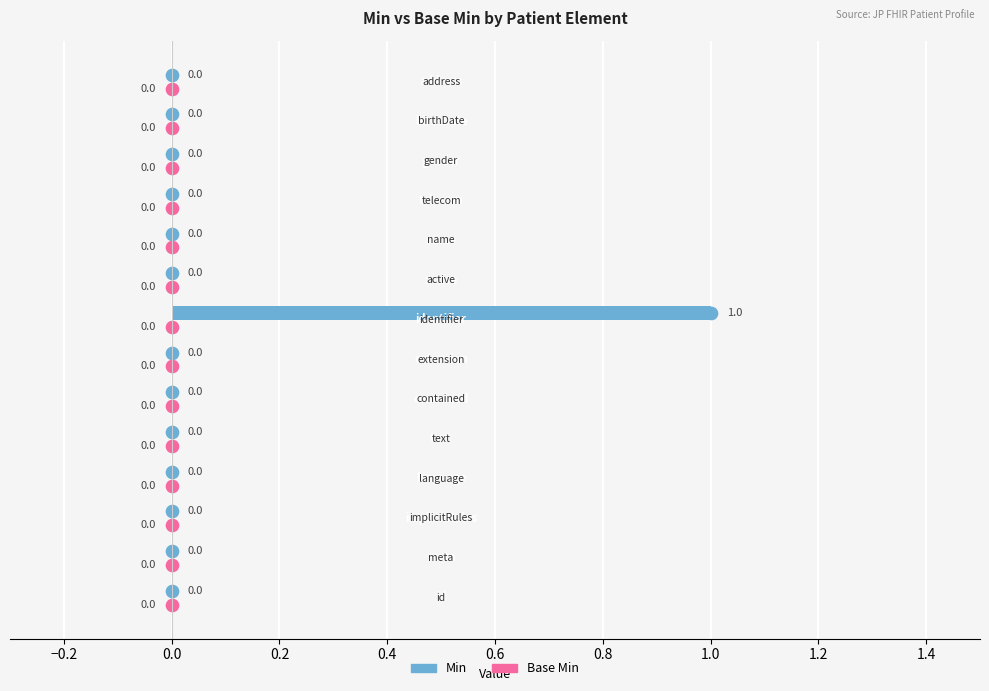

How many values are between 0 and 1?

14